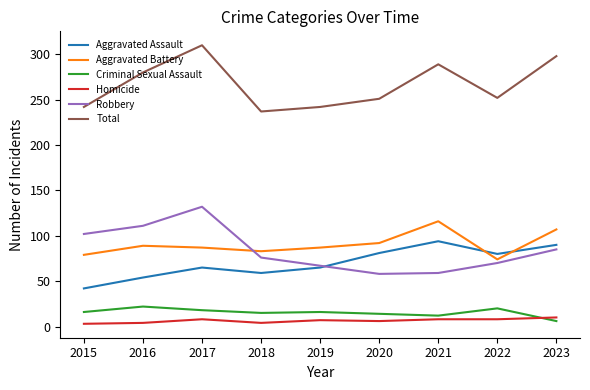

What is the highest value of the Criminal Sexual Assault series?

22